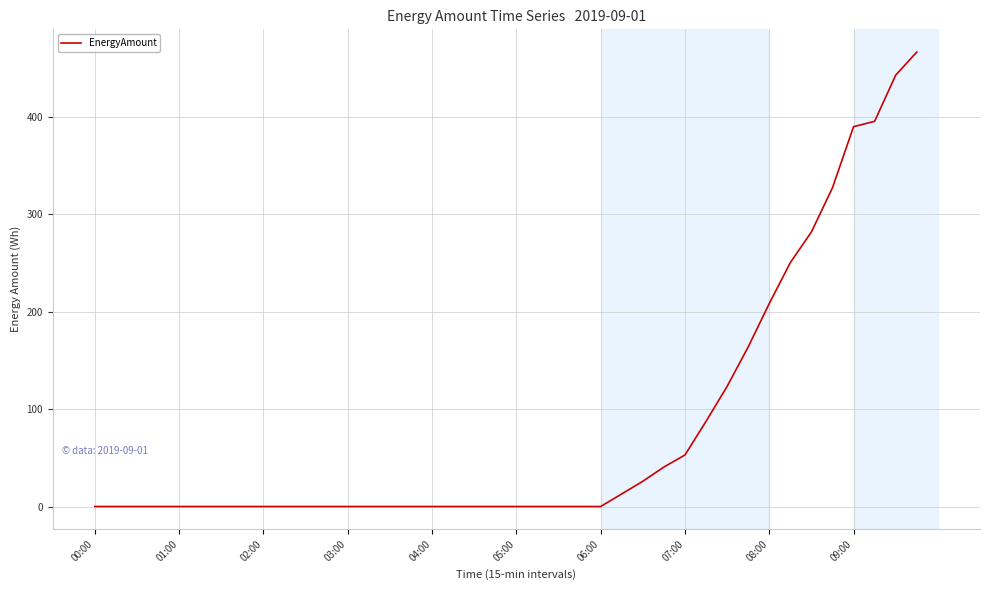

Count the number of values greater than 0.

15